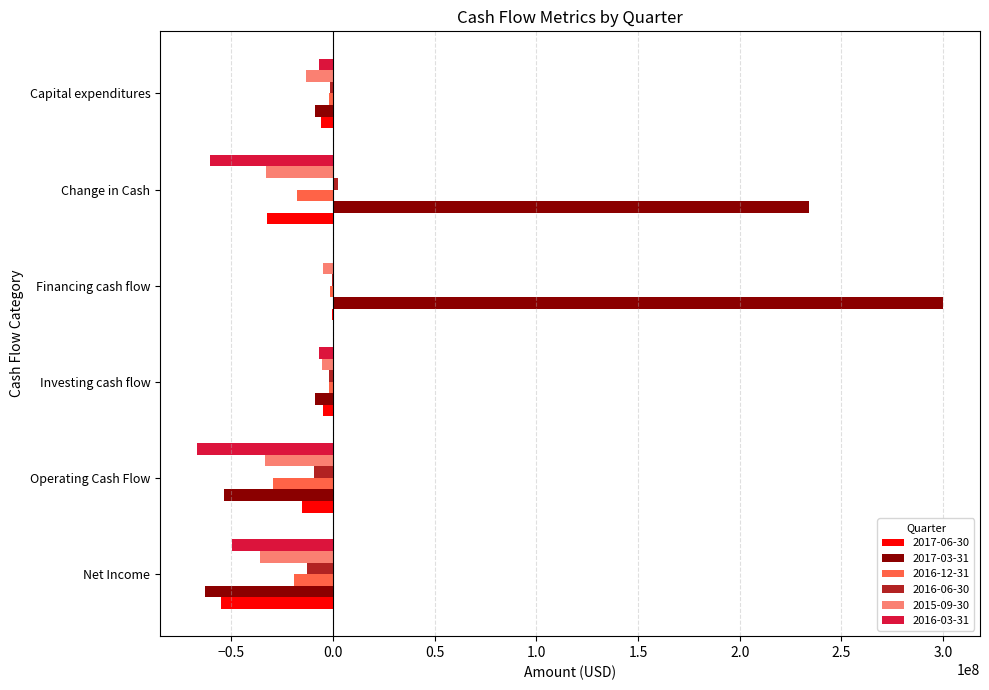

The 2017-06-30 series shows -4981000 at Investing cash flow. True or false?

True